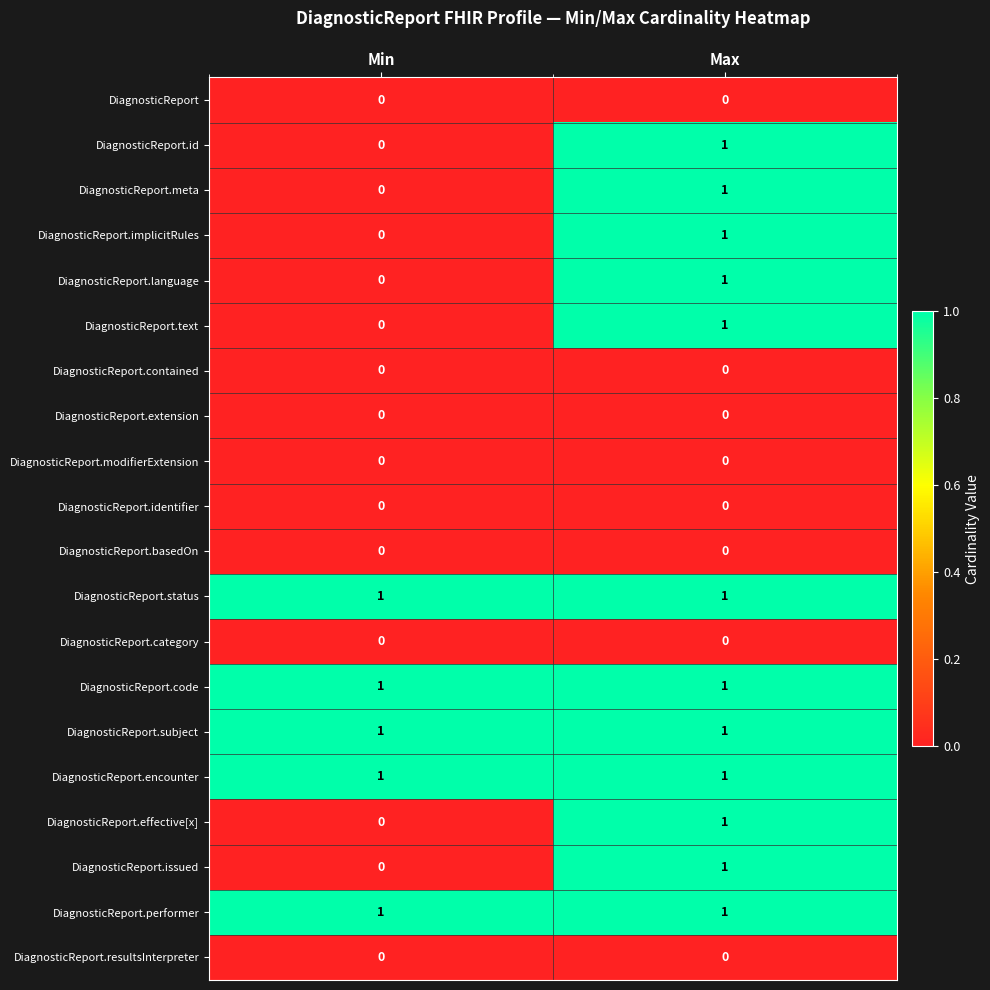

True or false: DiagnosticReport.code has a value of 2 at Min.

False